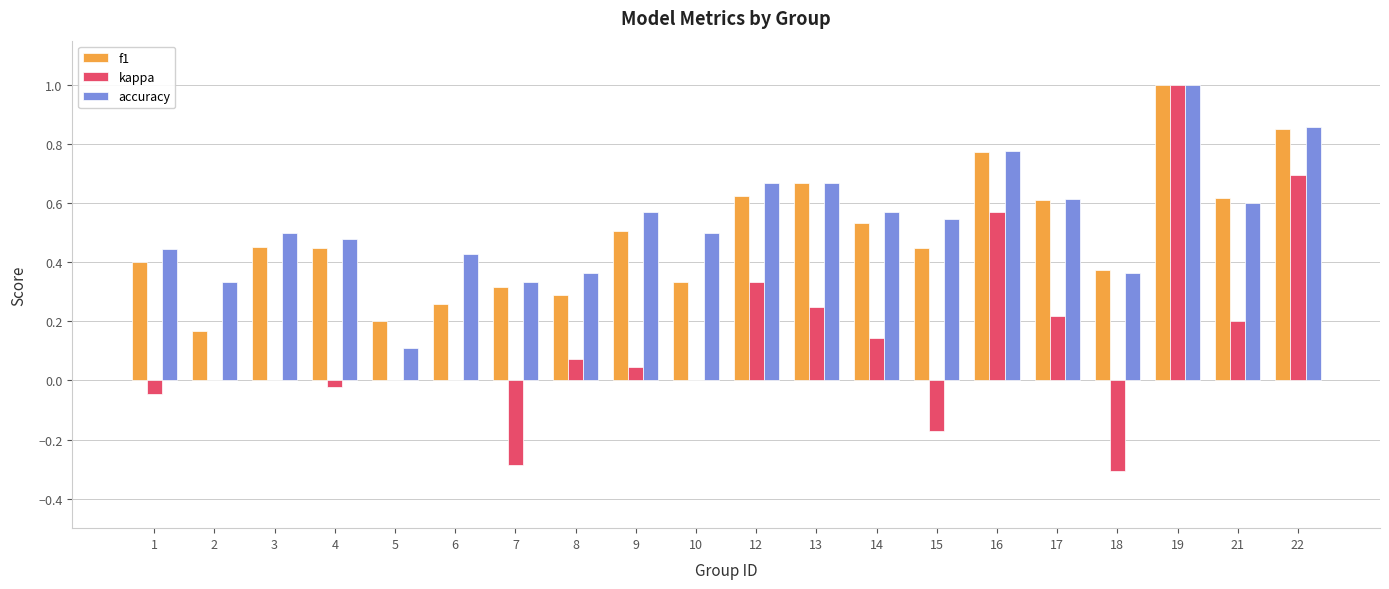

The value of f1 at 2 is 0.1. True or false?

False